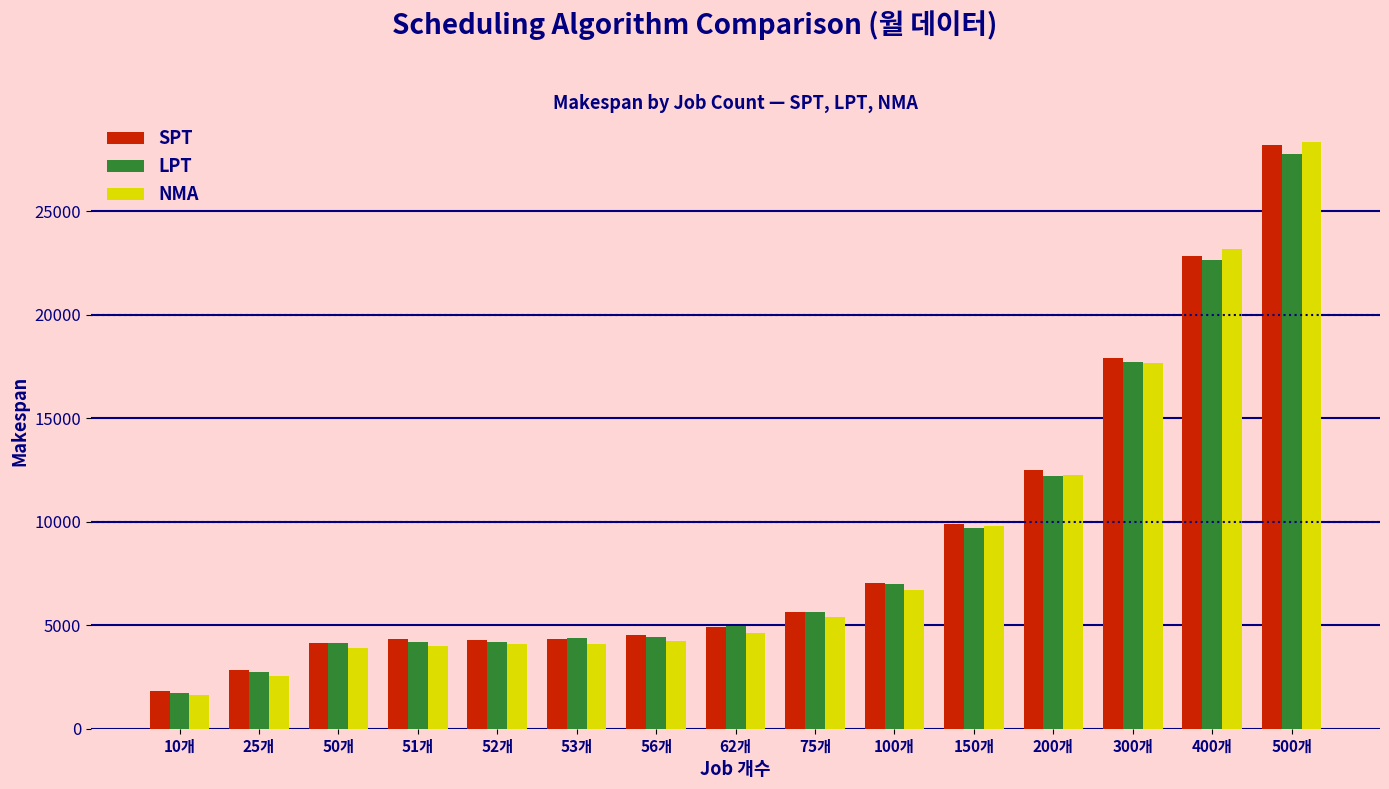

What position from the right is 300개?

3